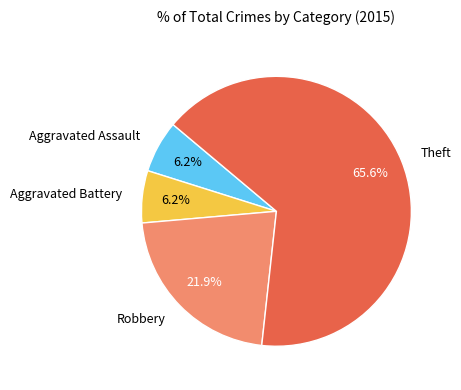

Is there any slice that represents more than half of the pie?

Yes